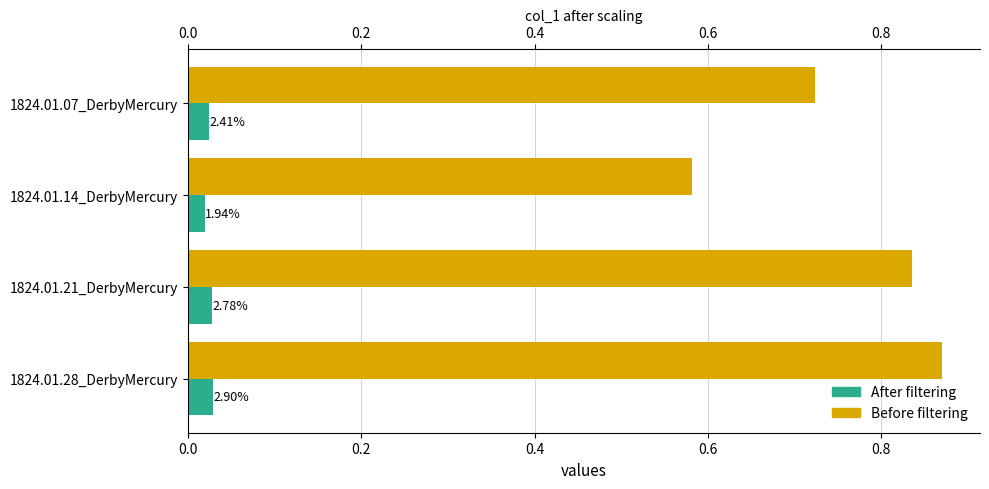

At how many categories does at least one series exceed 0?

4